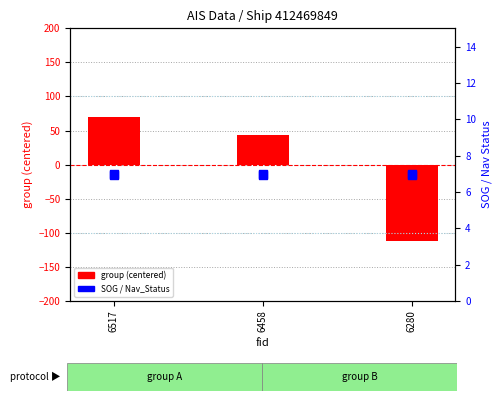

Which series contains the highest Y value?

group (centered)